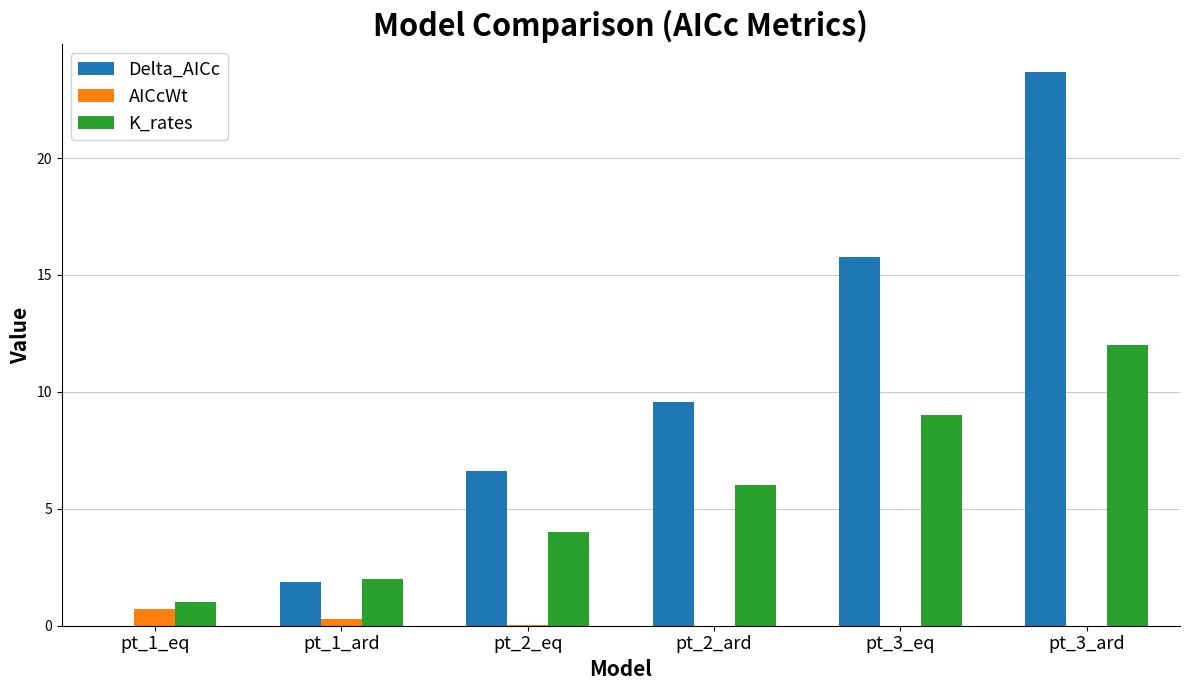

Which series has the largest total across all categories?

Delta_AICc